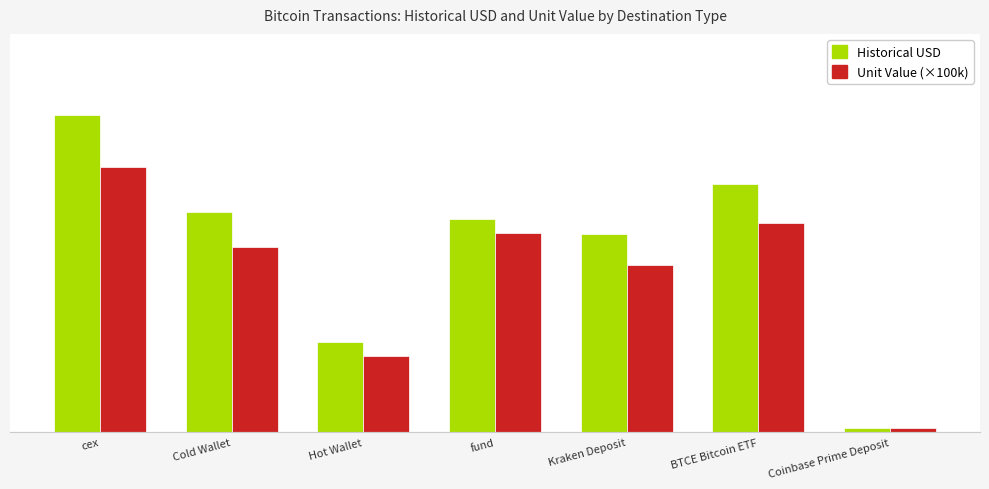

What are all the series names shown in the legend?

Historical USD, Unit Value (×100k)